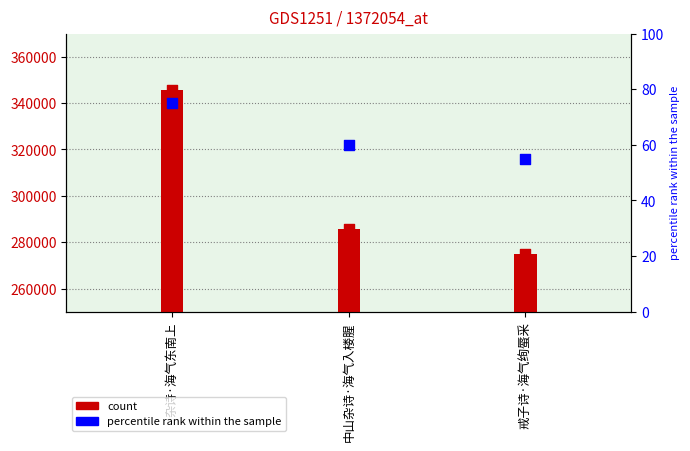

At which category is the sum across all series the highest?

杂诗·海气东南上